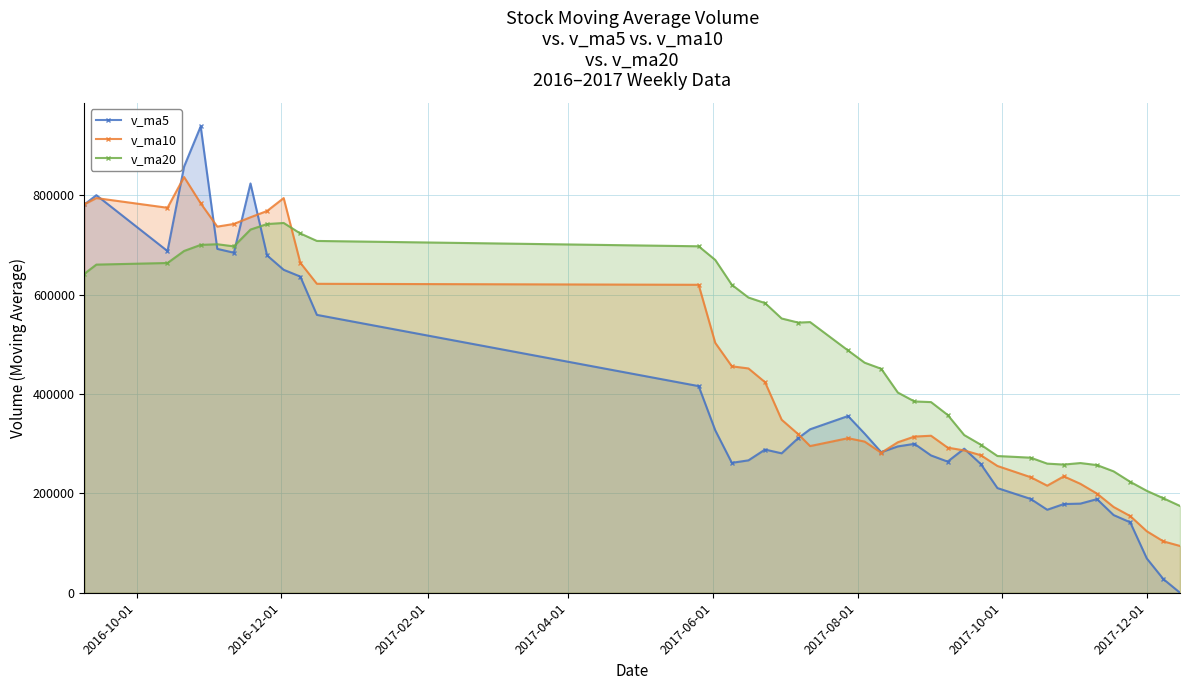

Rank the series by their average value, from lowest to highest.

v_ma5, v_ma10, v_ma20